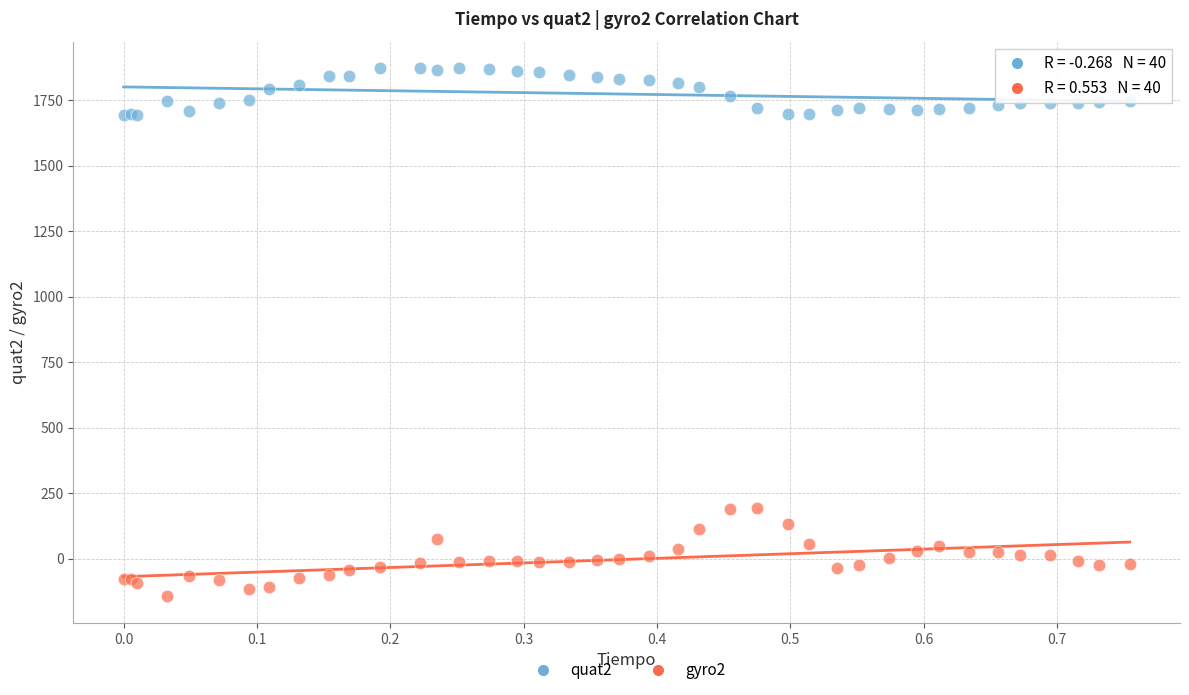

Which series reaches the minimum Y coordinate?

gyro2